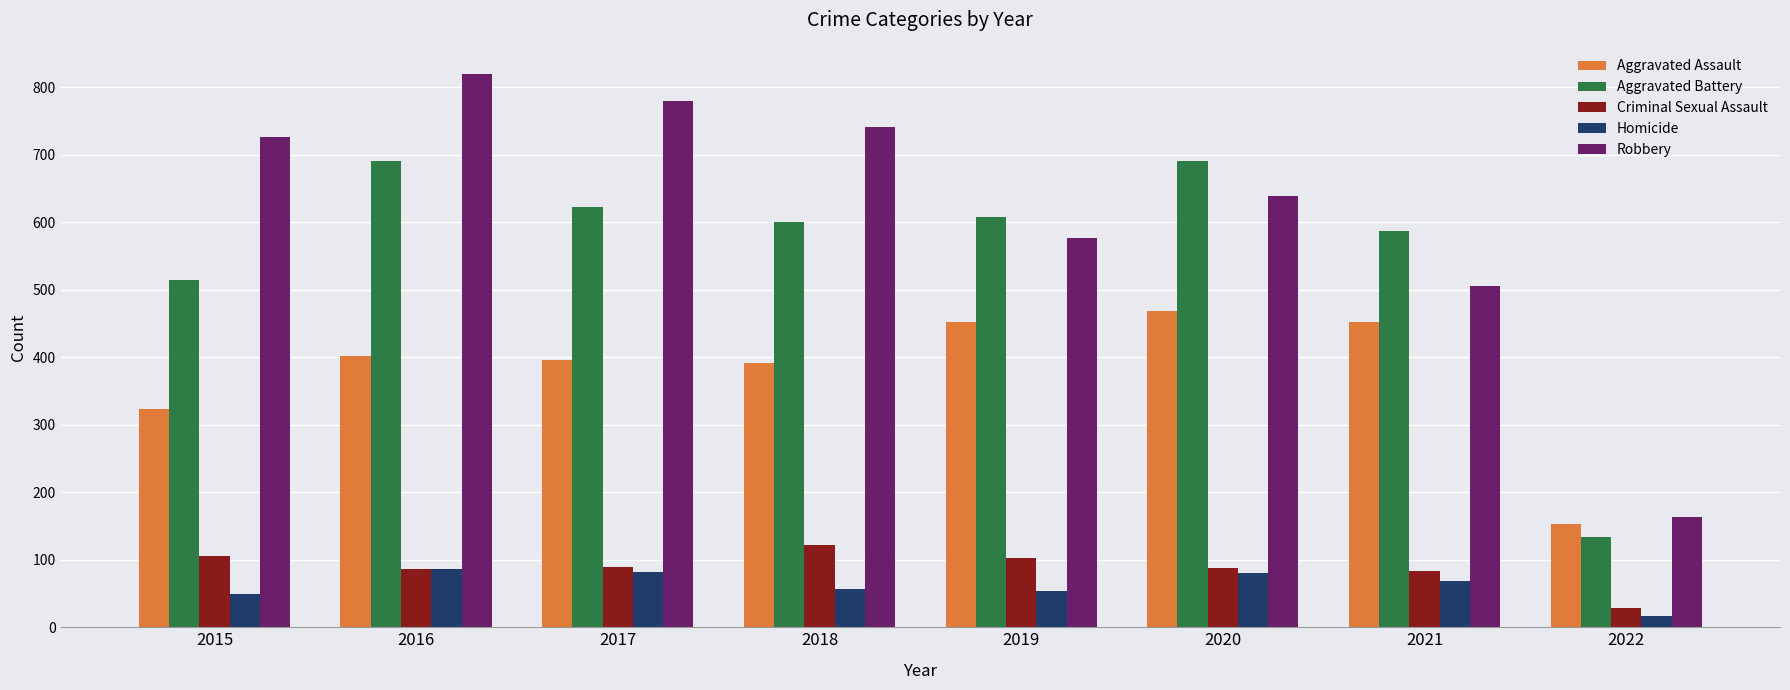

Between 2015 and 2020, which series saw the biggest shift?

Aggravated Battery